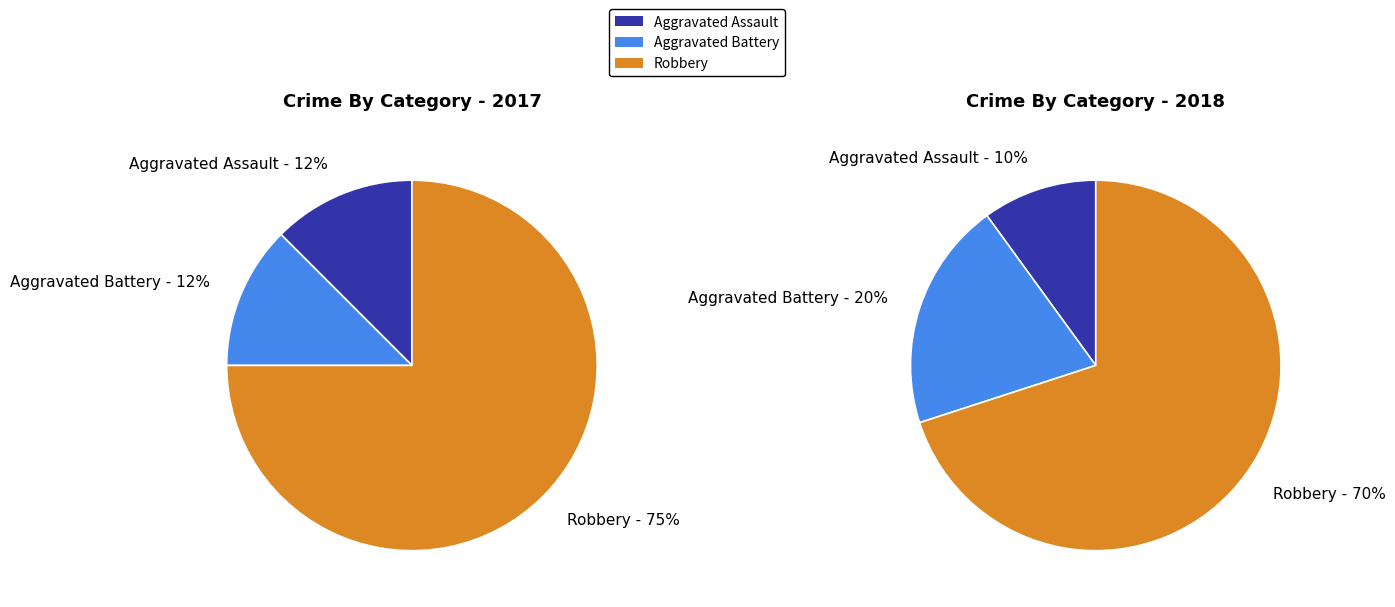

The values_2018 slice represents 27% of the pie. True or false?

False